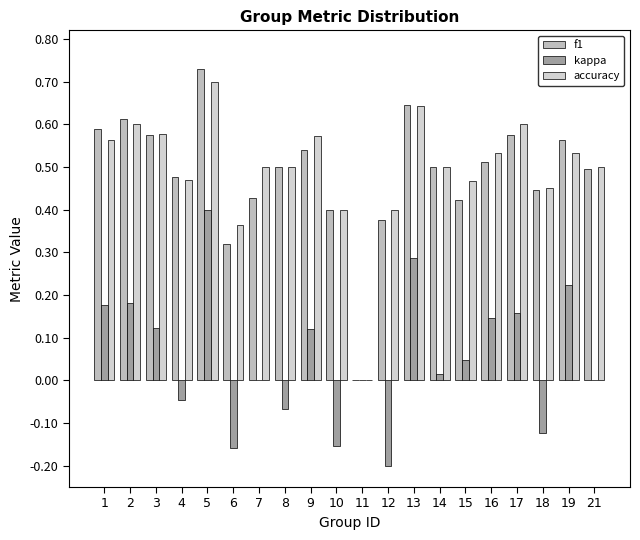

Rank the series at 16 from lowest to highest value.

kappa, f1, accuracy